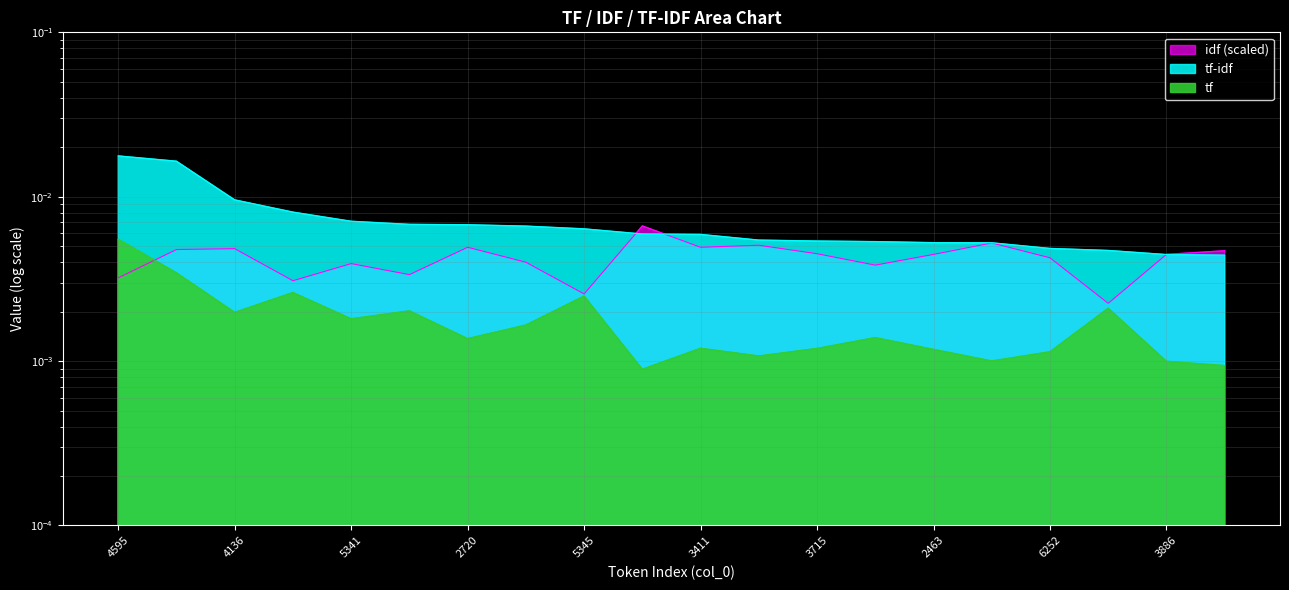

What position from the right is 3972?

3